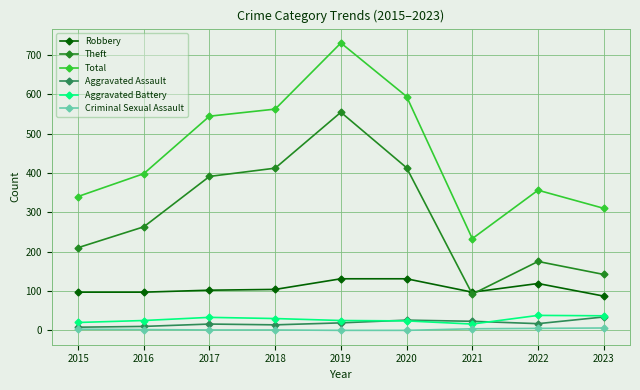

What is the average value of the Aggravated Assault series?

19